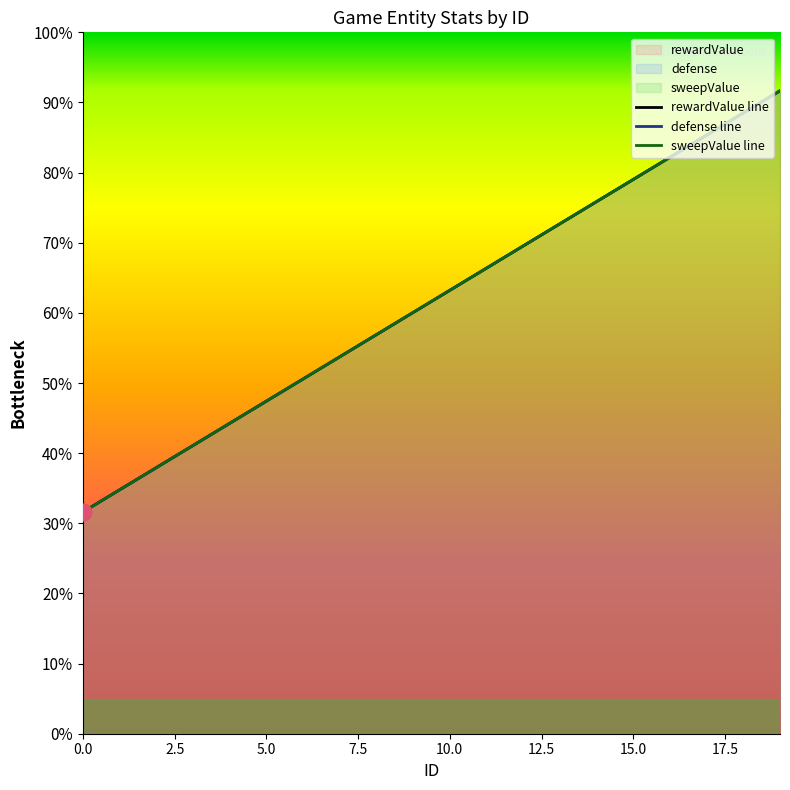

What is the value of the sweepValue point at the 9th from the left?

3413.8